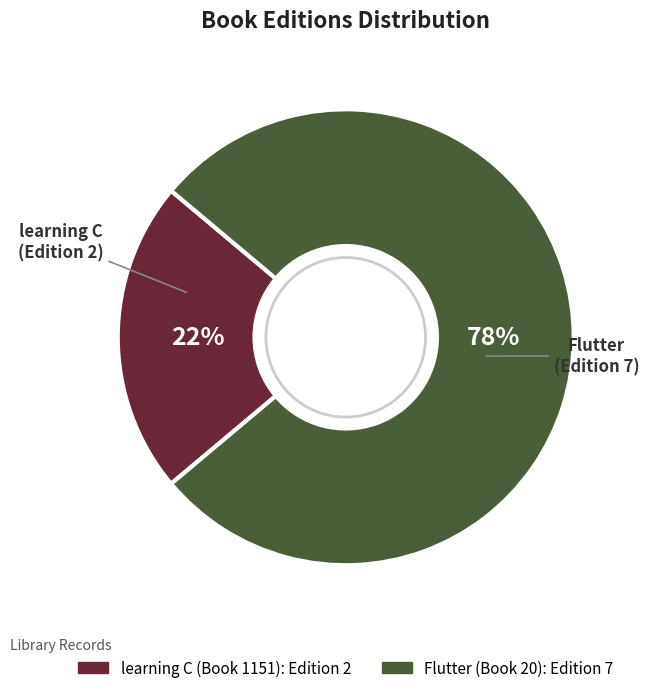

Which has a higher value, Flutter (Book 20) or learning C (Book 1151)?

Flutter (Book 20)